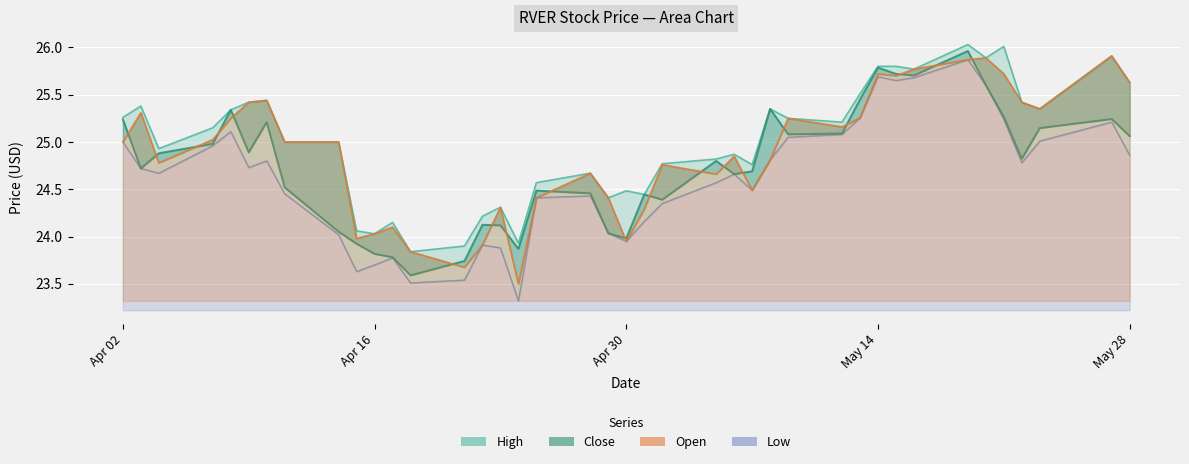

How many data points does each series have?

40